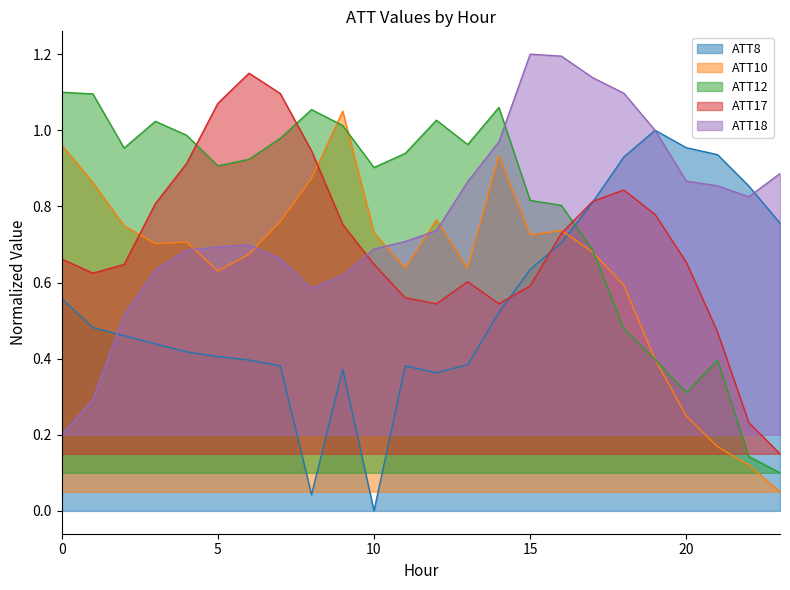

What is the value of the ATT12 point at the 16th from the left?

0.8